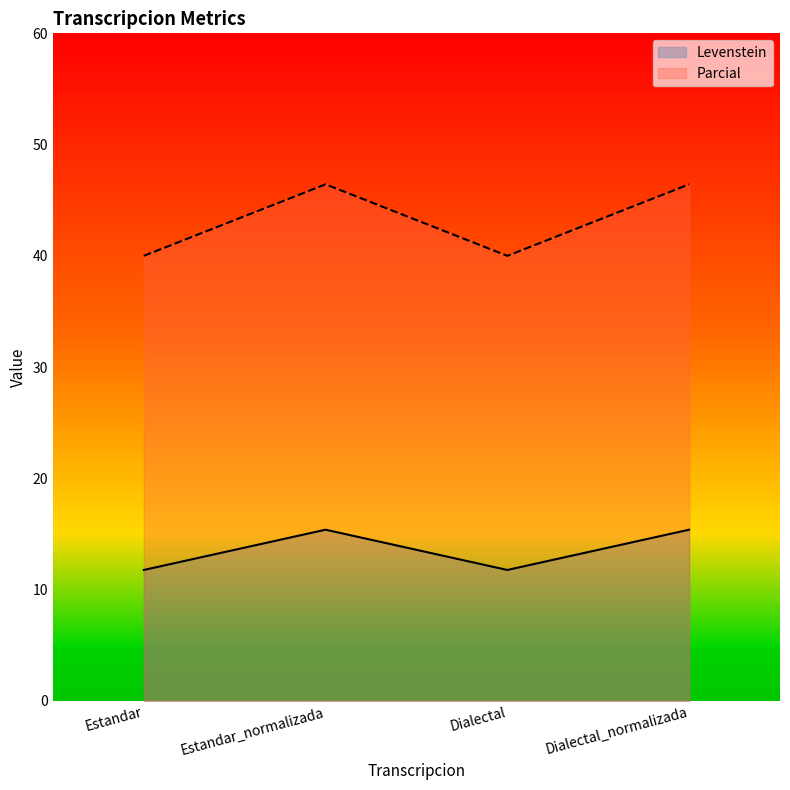

What is the difference between the maximum and minimum values in the Parcial series?

6.4